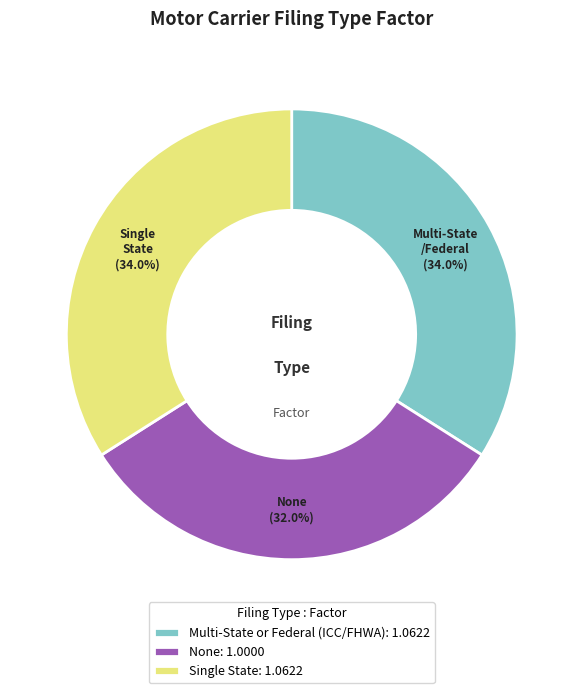

To the nearest percent, what percentage of the pie is None?

32%